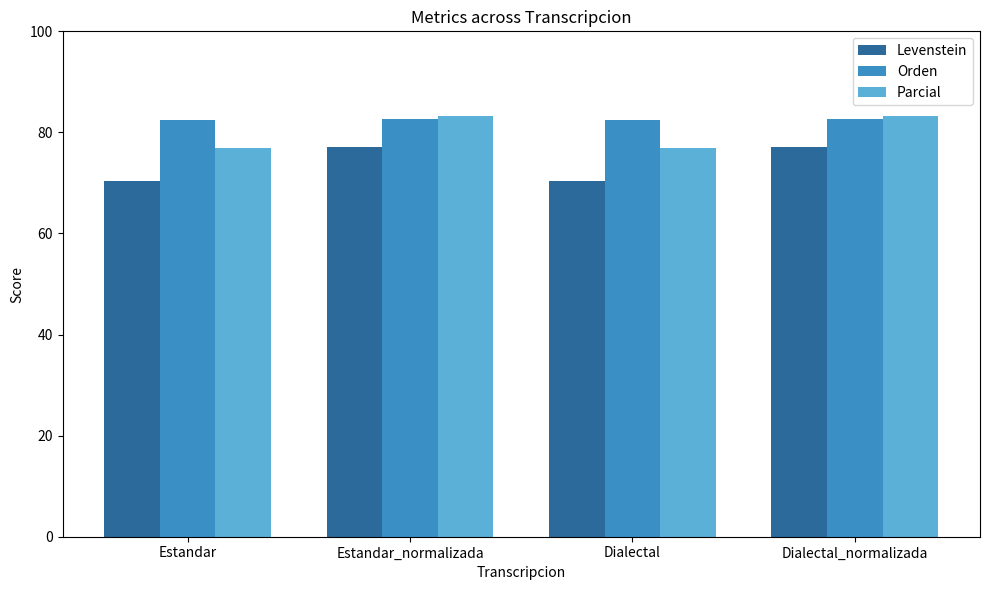

What is the difference between the highest and lowest values at Dialectal?

12.2